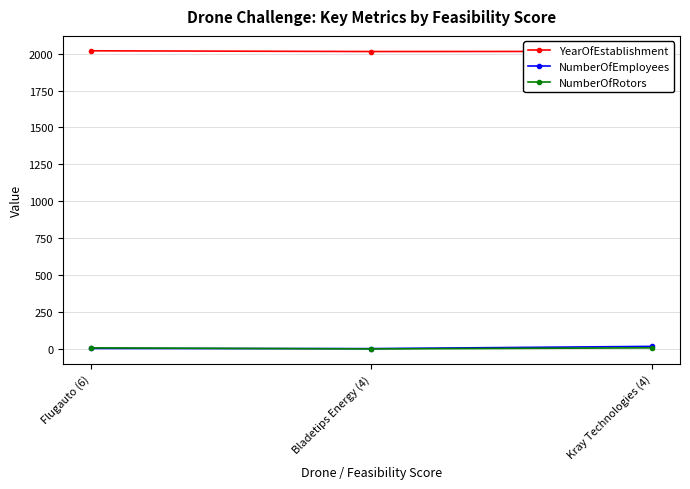

What is the maximum value for YearOfEstablishment?

2019